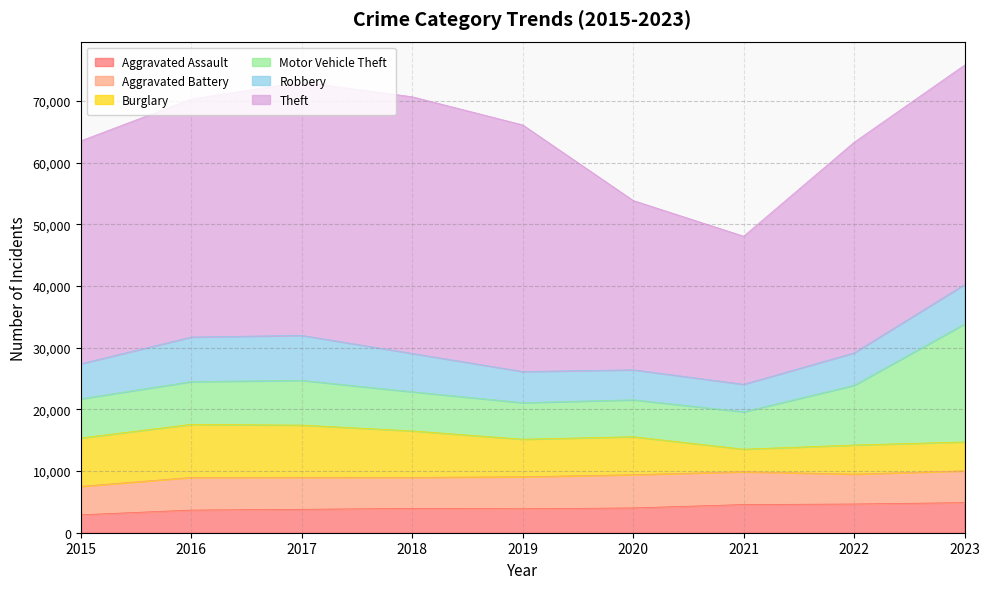

Reading left to right, transcribe all the data shown in this chart.

Aggravated Assault: 2908	3672	3795	3945	3885	4020	4568	4657	4879
Aggravated Battery: 4609	5300	5191	5034	5186	5391	5316	4844	5158
Burglary: 7837	8594	8459	7529	6087	6154	3664	4713	4684
Motor Vehicle Theft: 6356	6934	7258	6341	5927	5988	6054	9682	19118
Robbery: 5684	7226	7292	6218	5046	4863	4461	5262	6397
Theft: 36139	38584	41080	41614	39990	27449	24012	34149	35591